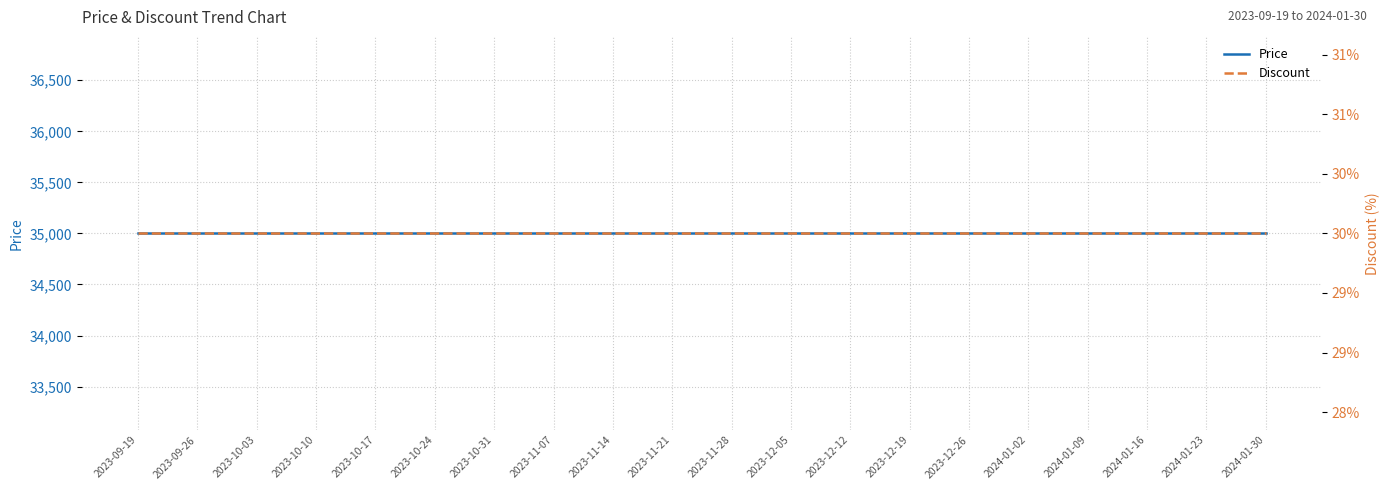

Is it true that Price equals 35000 at 2024-01-30?

True